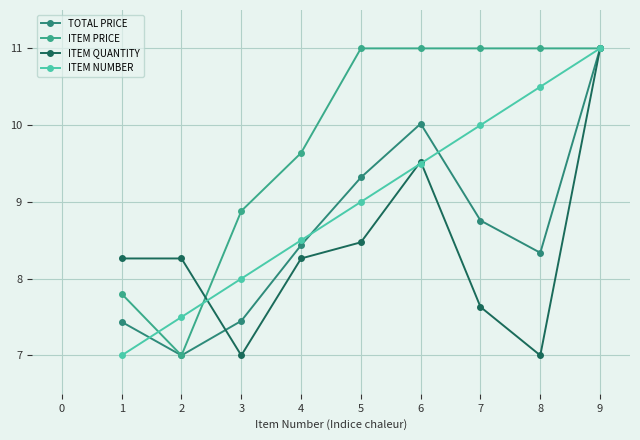

What is the value of the TOTAL PRICE point at the 7th from the left?

8.8